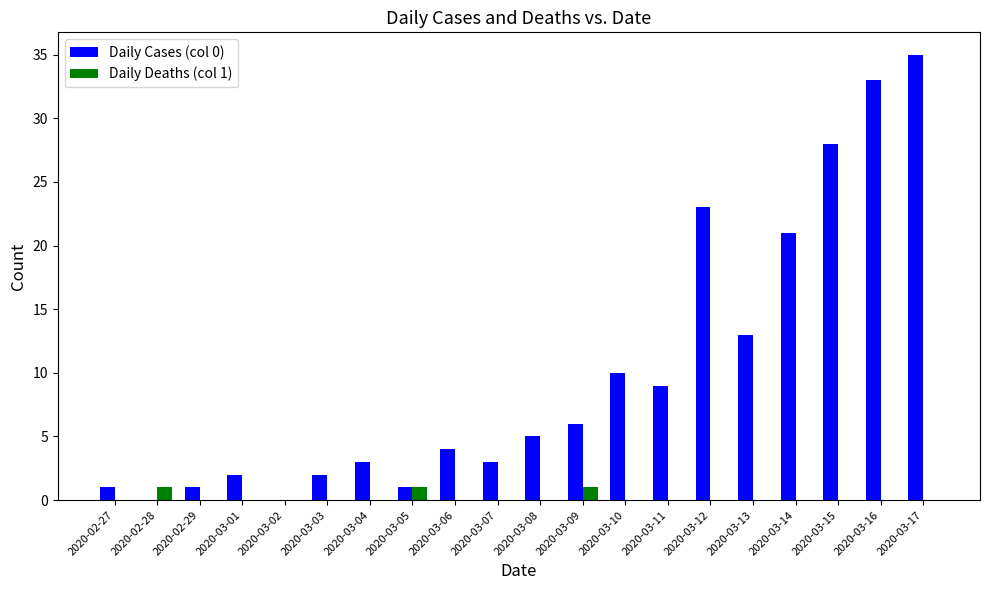

Between 2020-02-27 and 2020-03-06, which series saw the biggest shift?

Daily Cases (col 0)